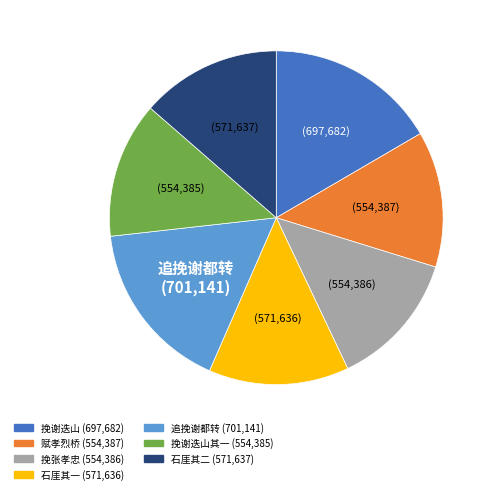

Does any single category account for the majority?

No